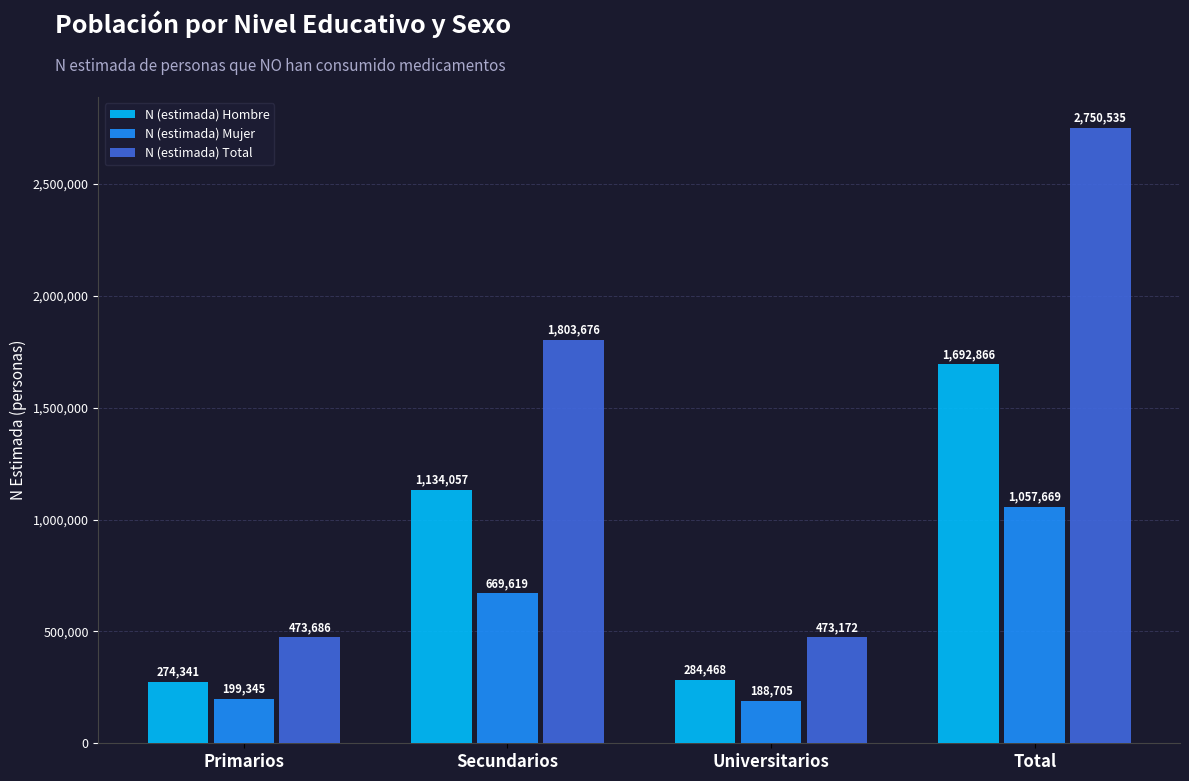

Which series changed the most between Primarios and Total?

N (estimada) Total